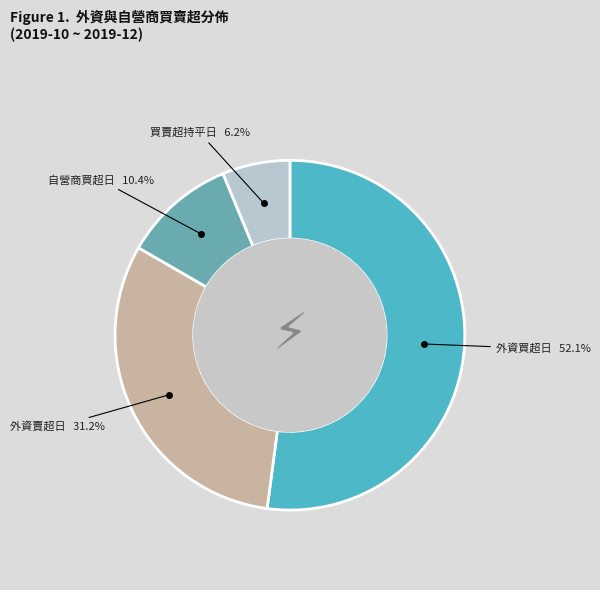

How many segments does this pie chart have?

4